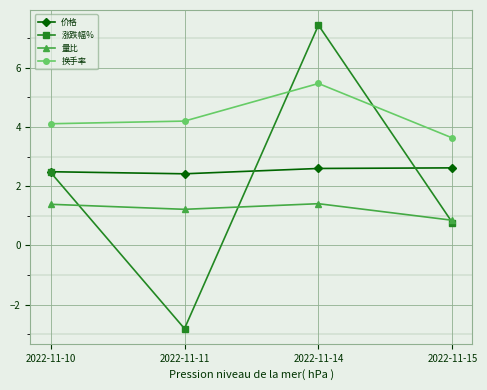

Is it true that 换手率 equals 2.3 at 2022-11-10?

False